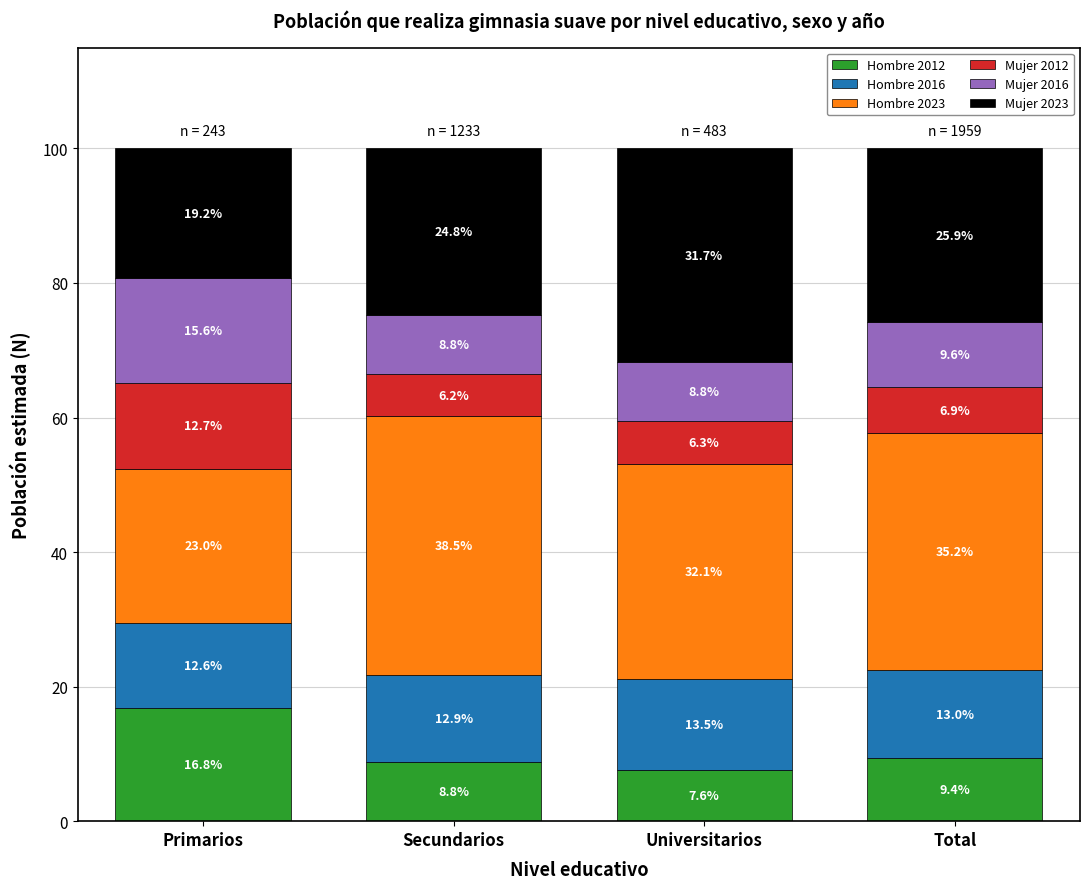

What is the lowest value of the Hombre 2012 series?

7.6